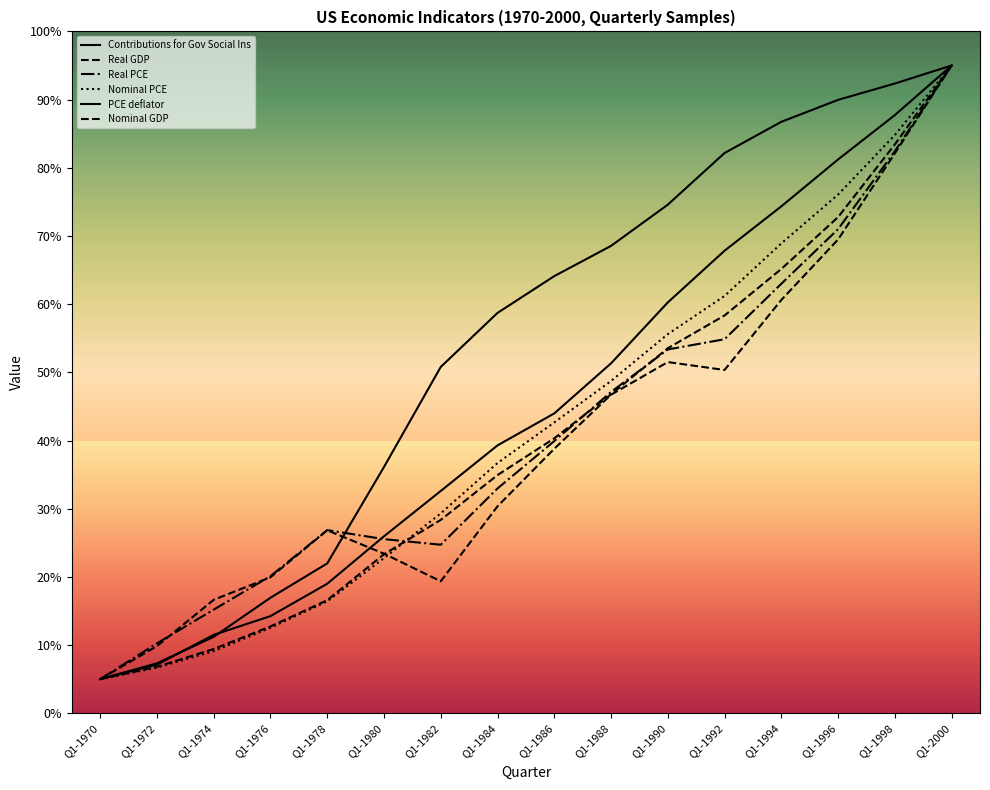

Does the chart have visible grid lines?

No